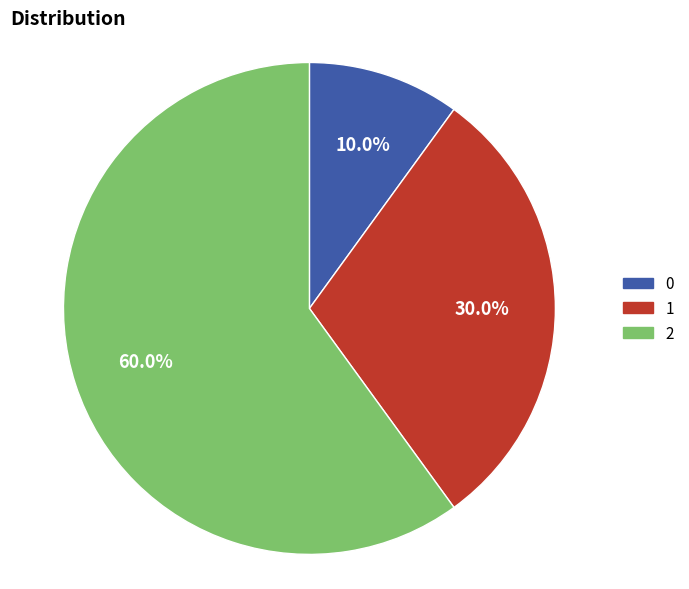

How much of the chart is everything except 0?

90.0%